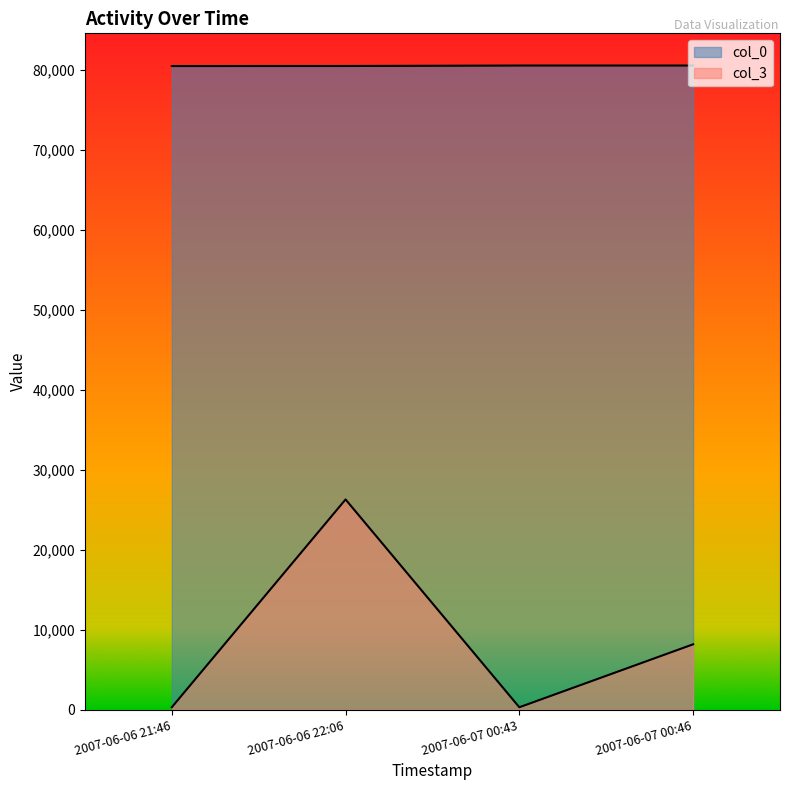

What is the total value across all series at 2007-06-07 00:46?

88678